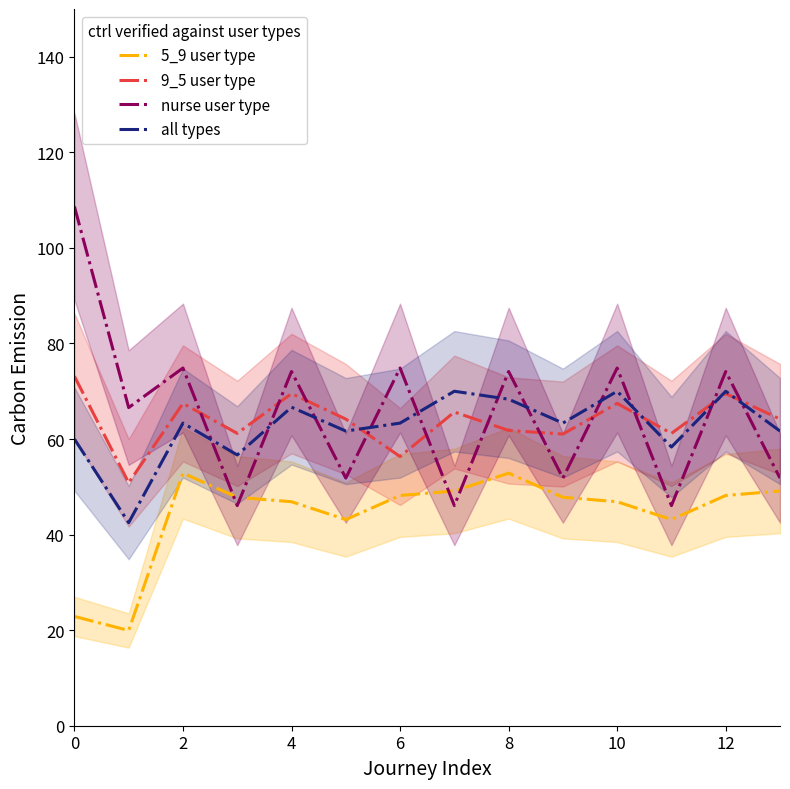

What are all the series names shown in the legend?

5_9 user type, 9_5 user type, nurse user type, all types